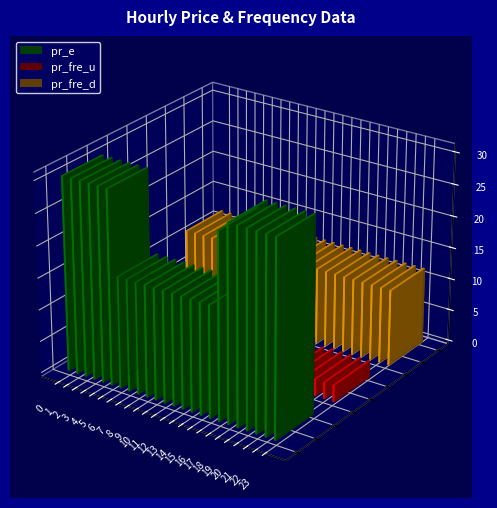

Rank the series by their average value, from highest to lowest.

pr_e, pr_fre_d, pr_fre_u